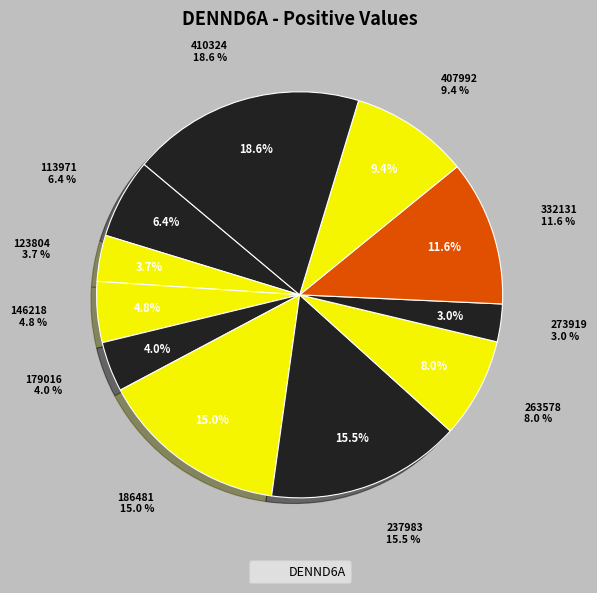

True or false: 113971 accounts for 6% of the total.

True